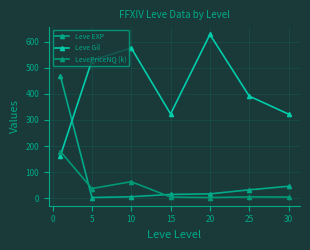

At how many categories does at least one series exceed 352?

5